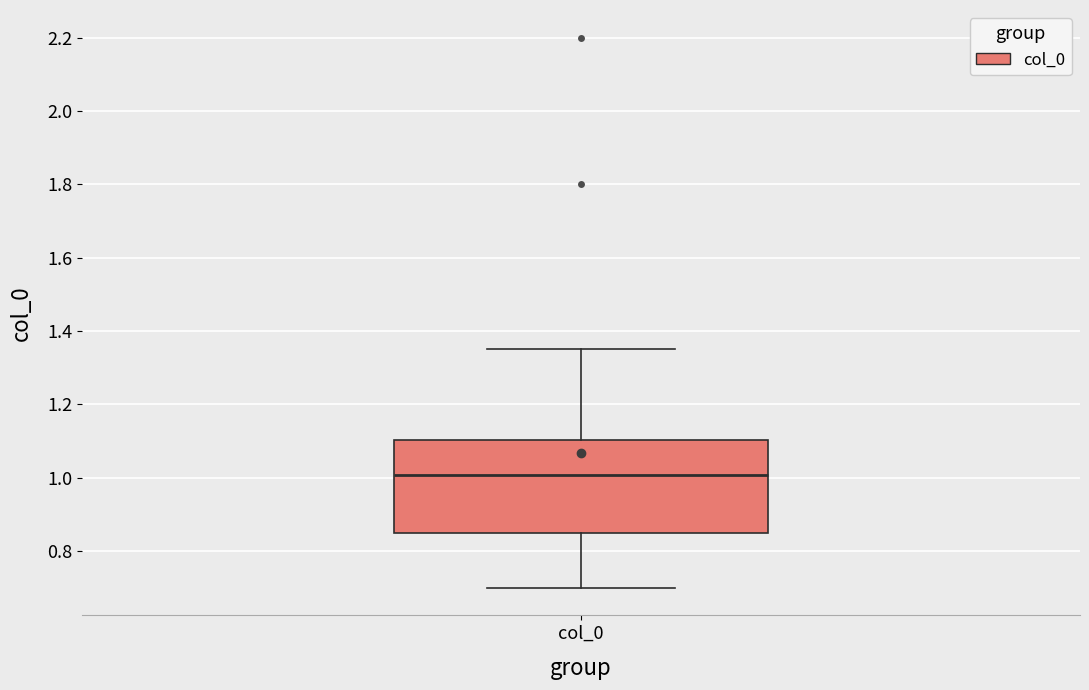

Where is the upper edge of the box for col_0 on the y-axis? The values are not printed on the chart, so give them approximately, as read against the axis.

1.10